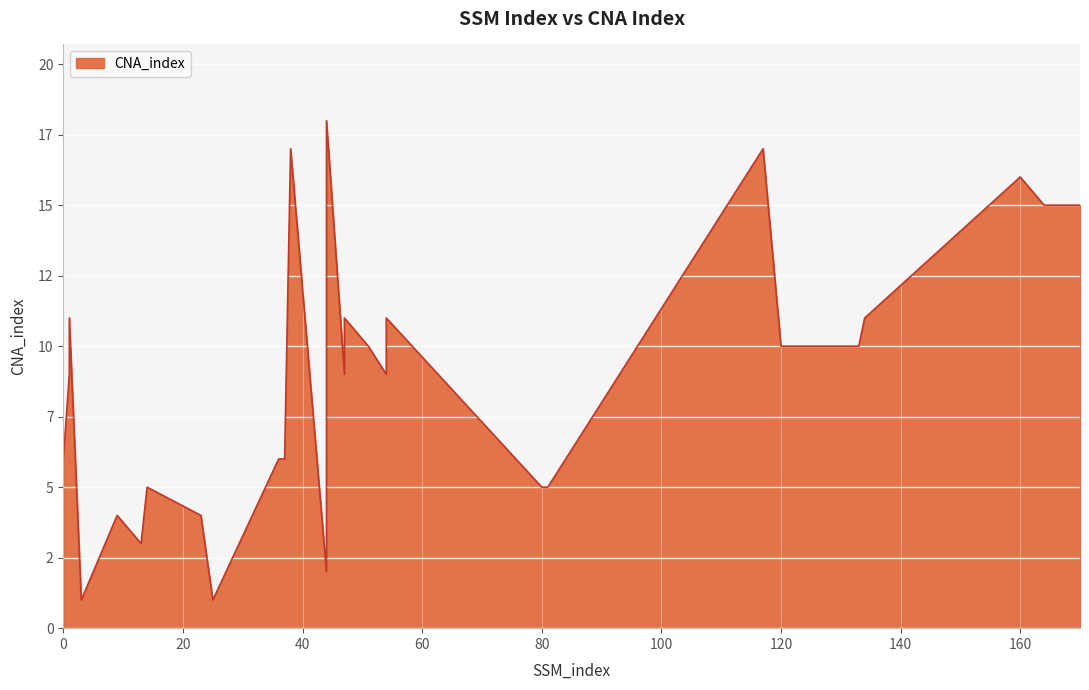

Count the number of values greater than 9.

13